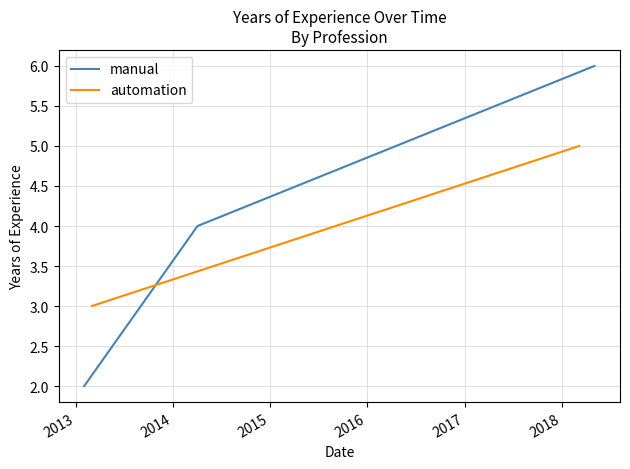

What is the highest value of the manual series?

6